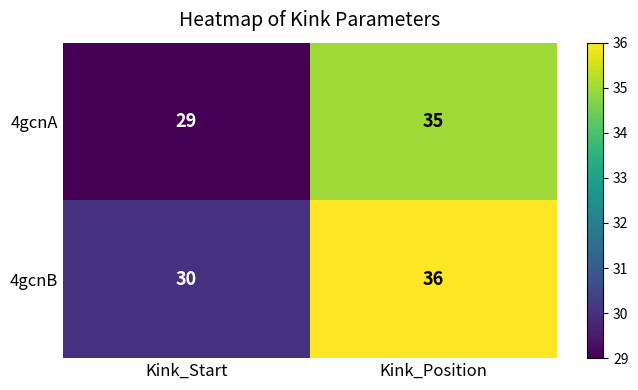

What is the spread (max minus min) of values at Kink_Start?

1